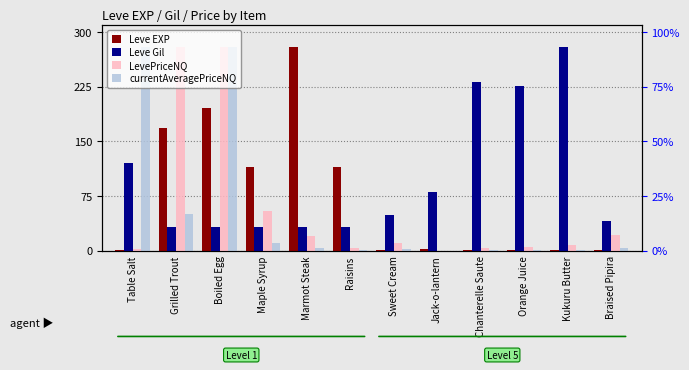

Is the value of Leve Gil at Kukuru Butter greater than the value of LevePriceNQ at Braised Pipira?

Yes